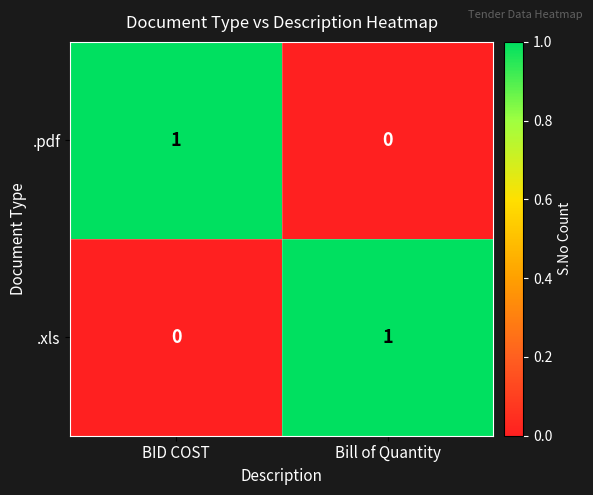

At which label does .pdf reach its peak?

BID COST